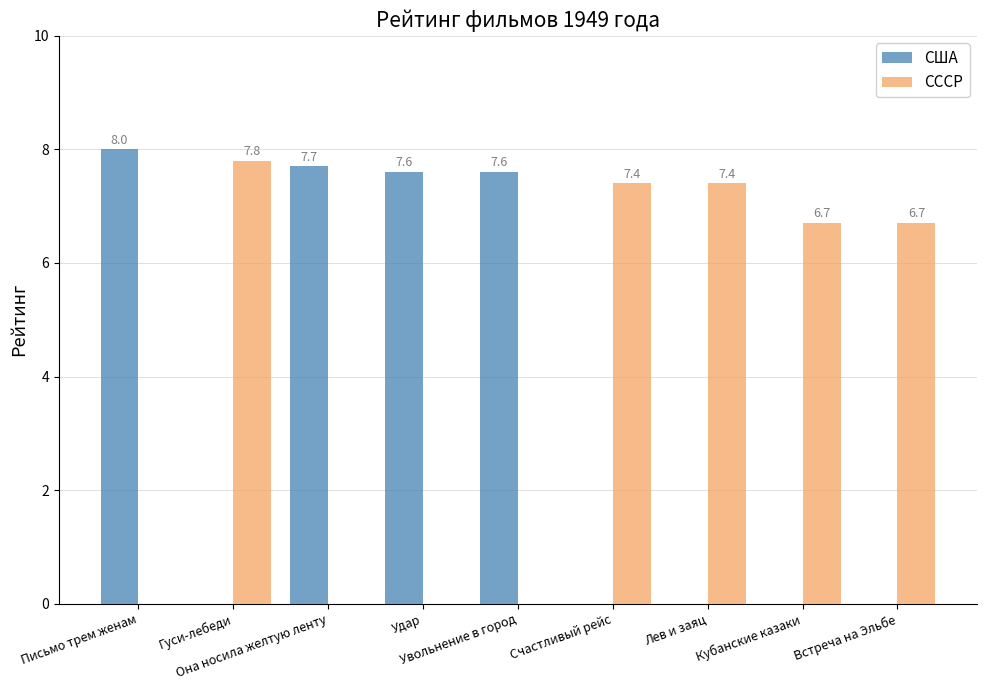

What are all the series names shown in the legend?

США, СССР